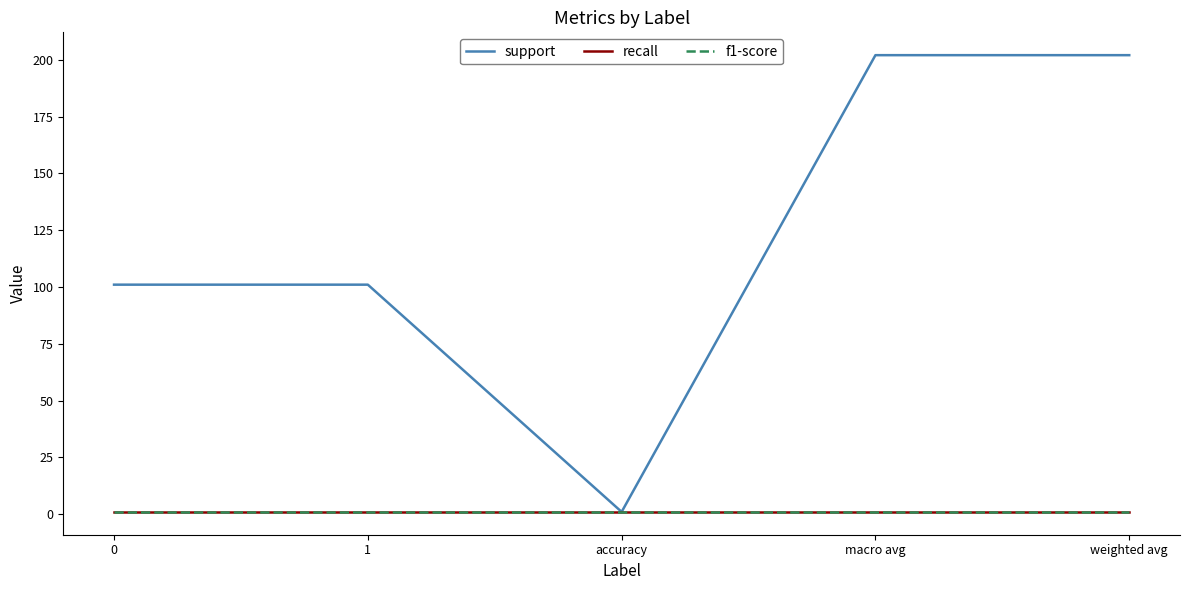

True or false: support and recall cross at least once.

False